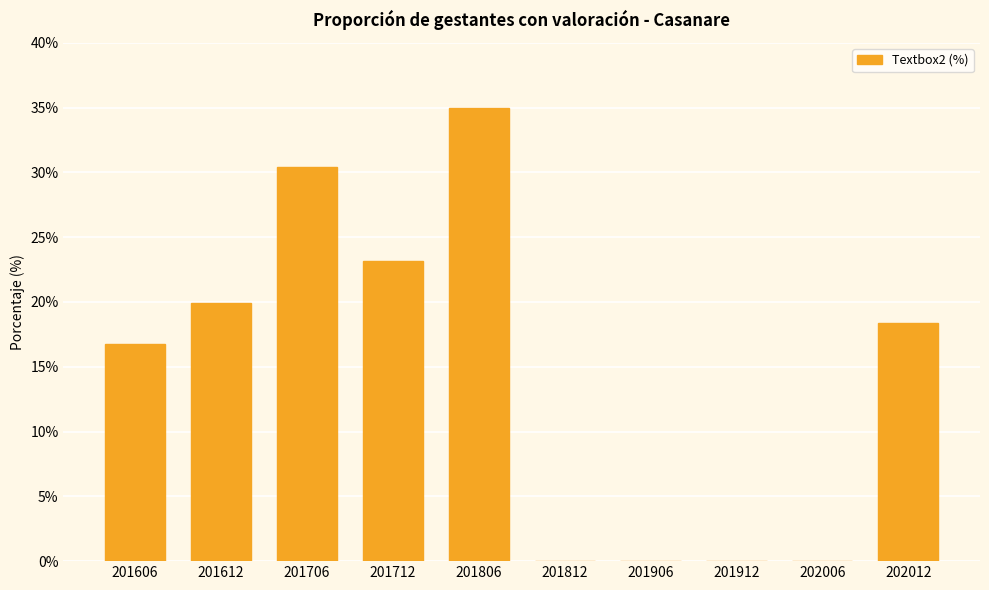

At which label is the value closest to 17?

201606